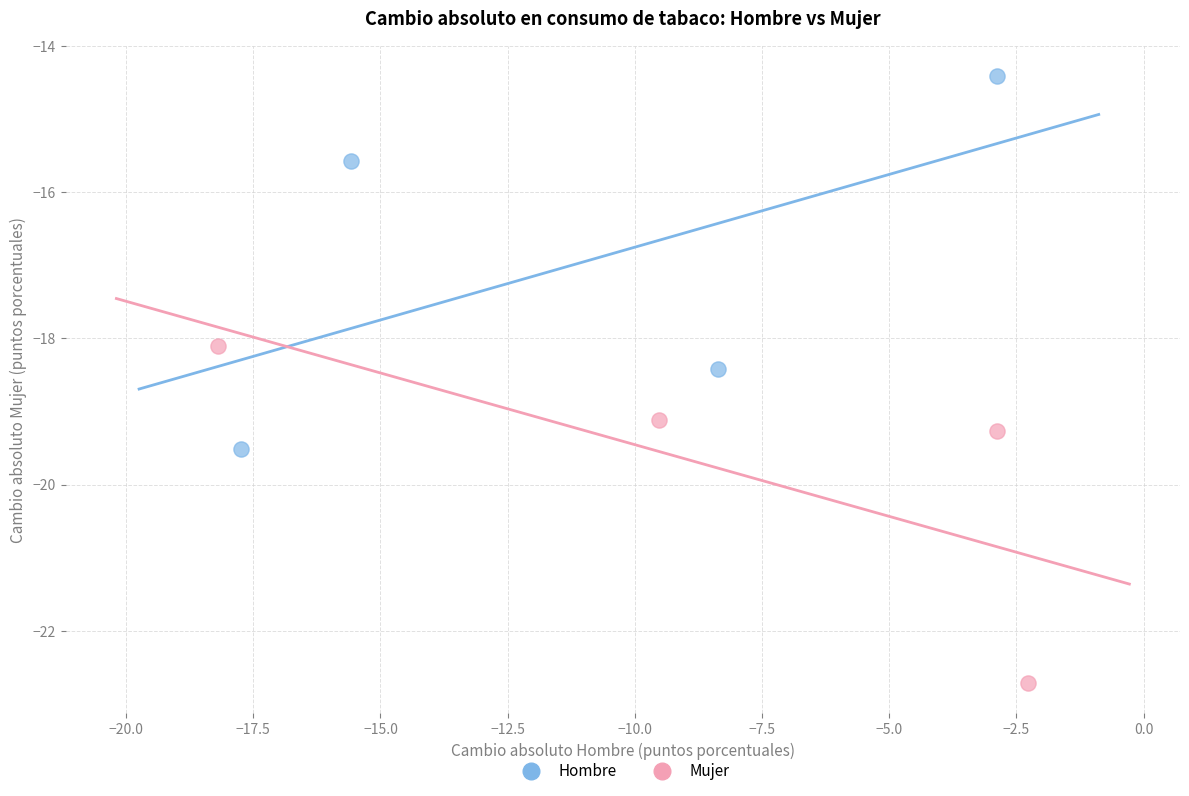

Which series has the widest spread of Y values?

Hombre